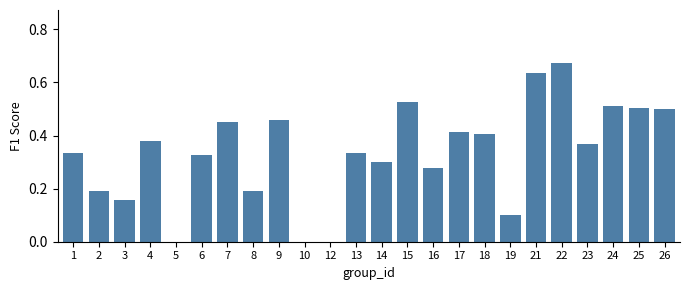

What is the sum of all values?

8.0